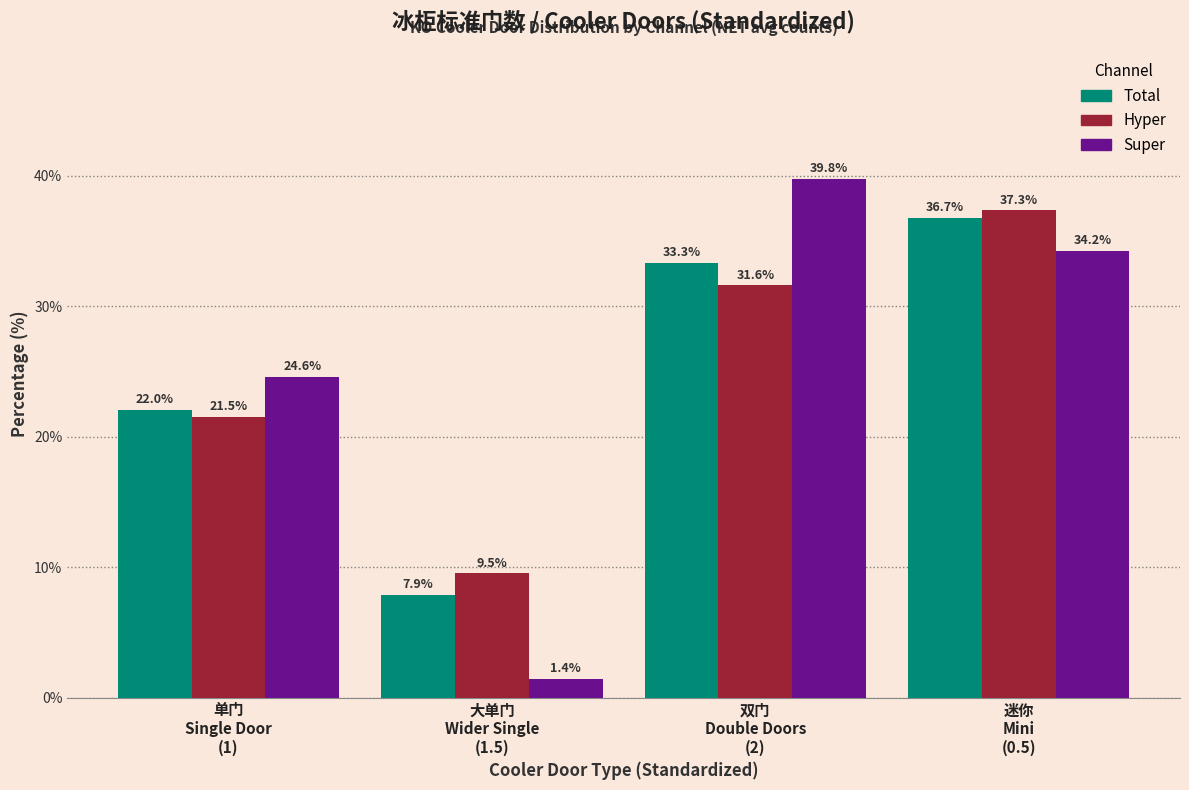

Reading left to right, extract all data points from this chart.

Total: 22.0	7.9	33.3	36.7
Hyper: 21.5	9.5	31.6	37.3
Super: 24.6	1.4	39.8	34.2